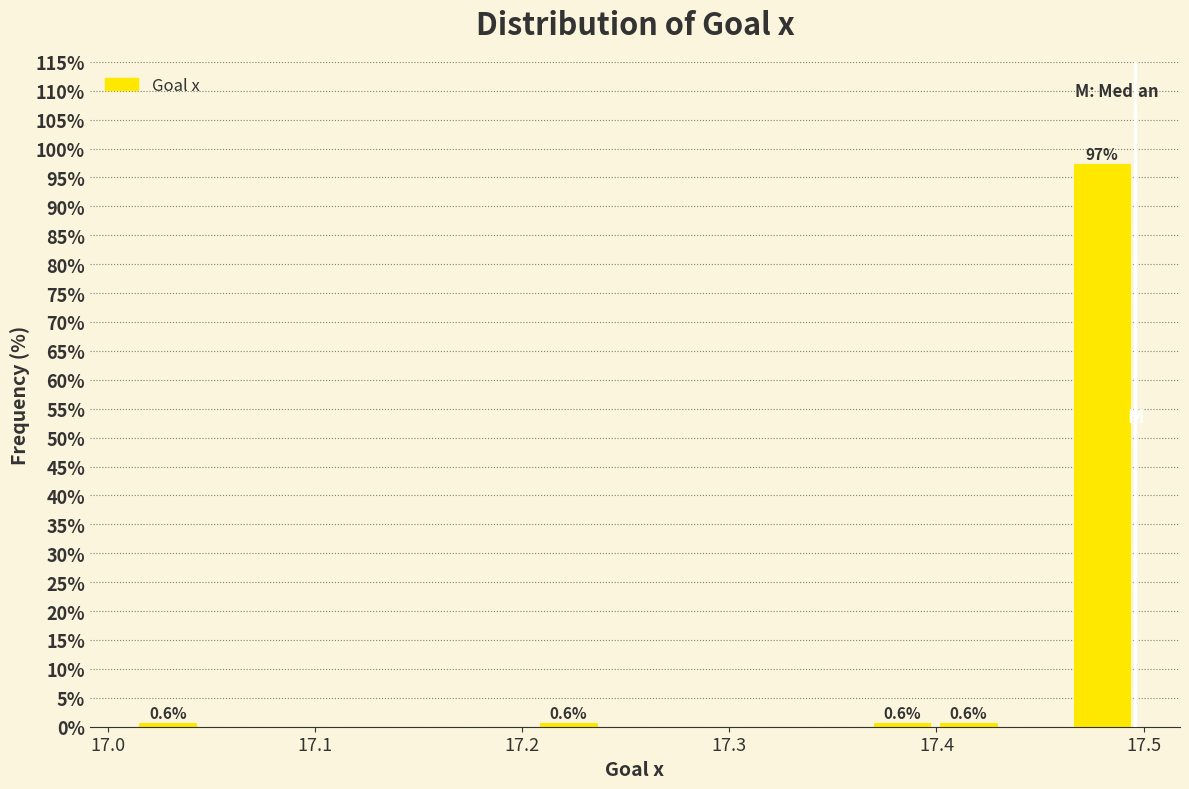

Read against the x-axis, roughly where is the centre of the tallest bar?

17.48